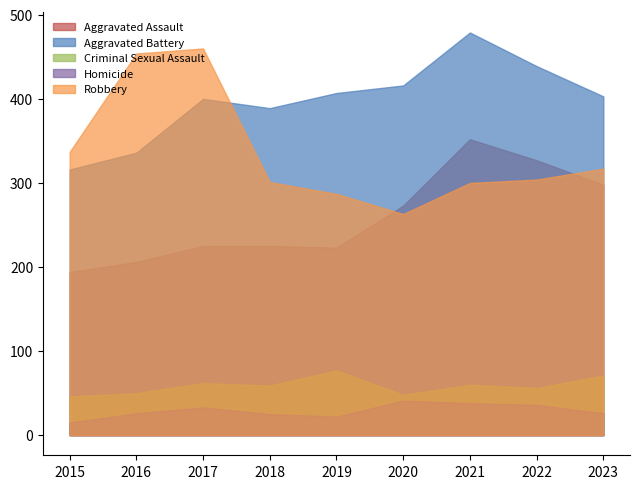

In Homicide, how many points are higher than both neighbors (excluding endpoints)?

2